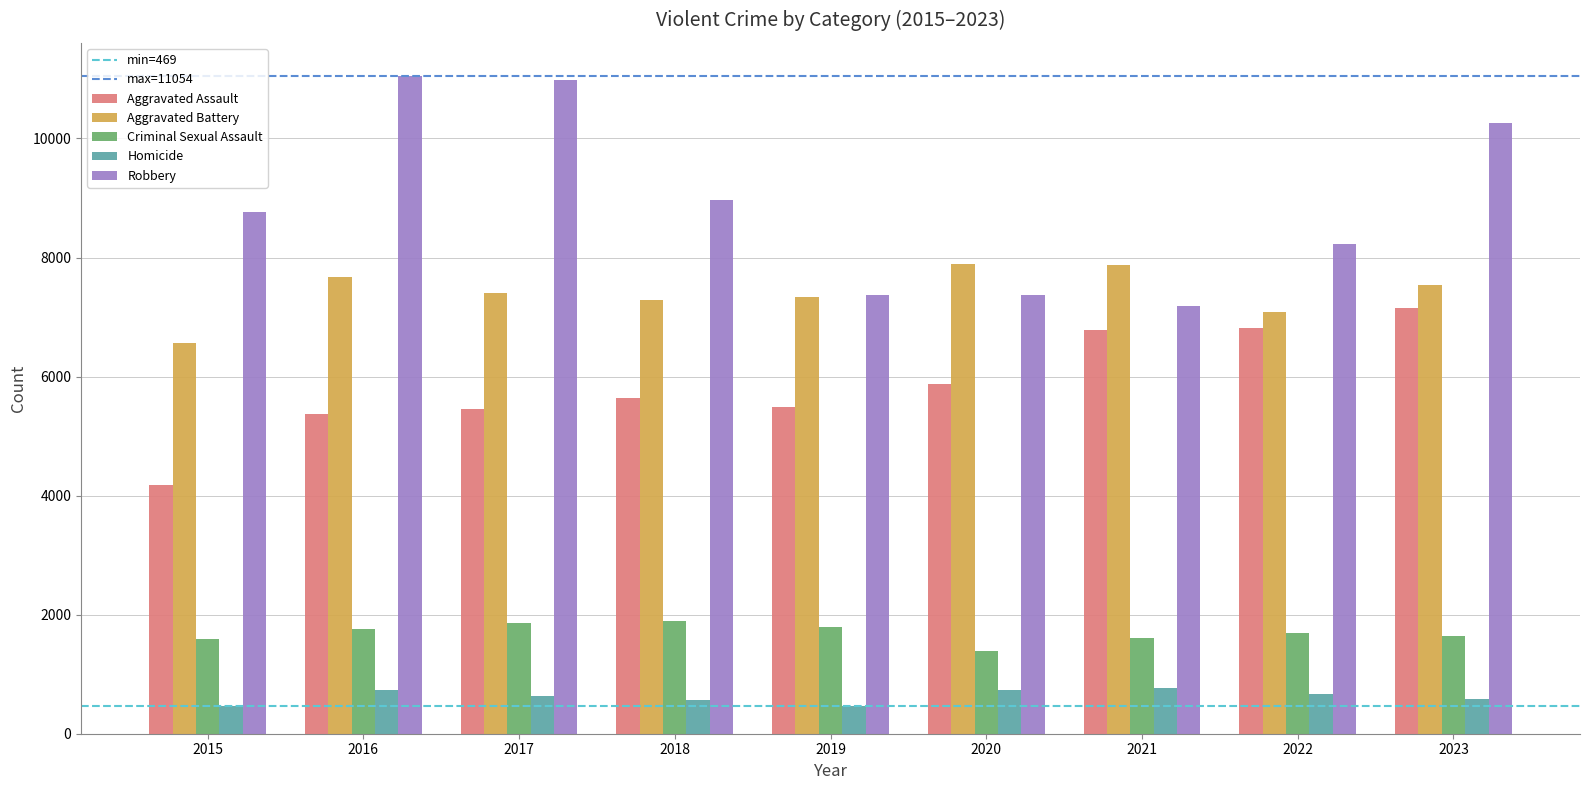

Where is Aggravated Assault nearest to the value 5661?

2018